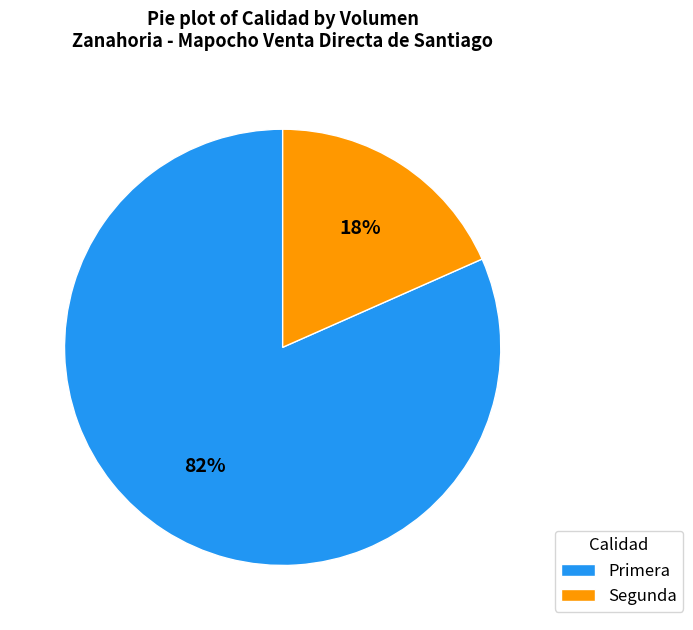

Which category accounts for the majority?

Primera